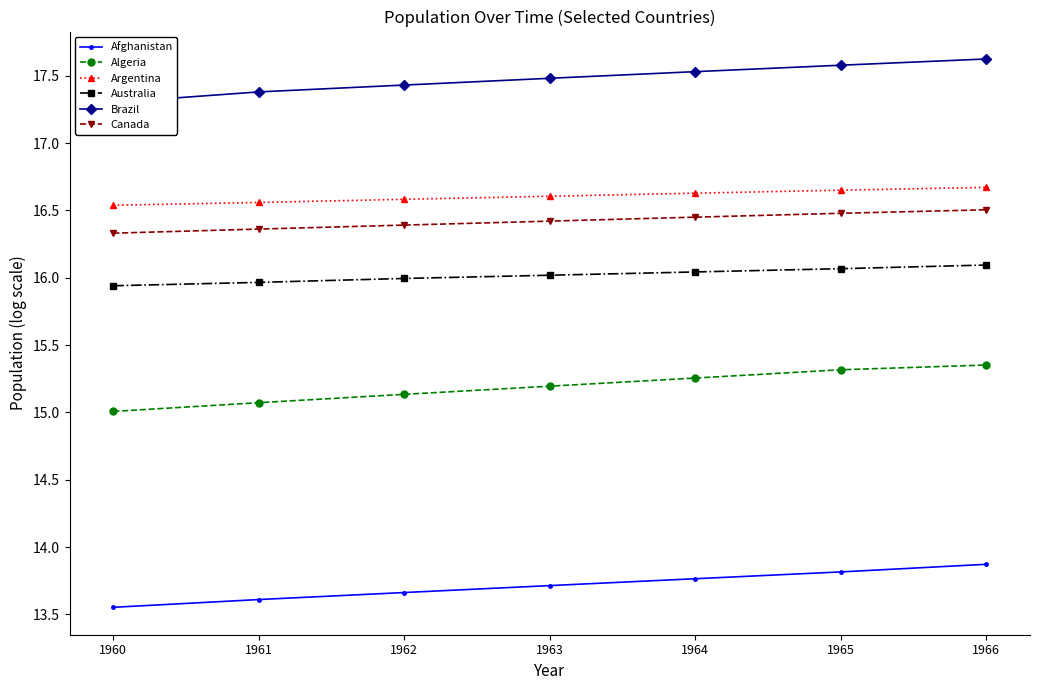

Does the chart have visible grid lines?

No